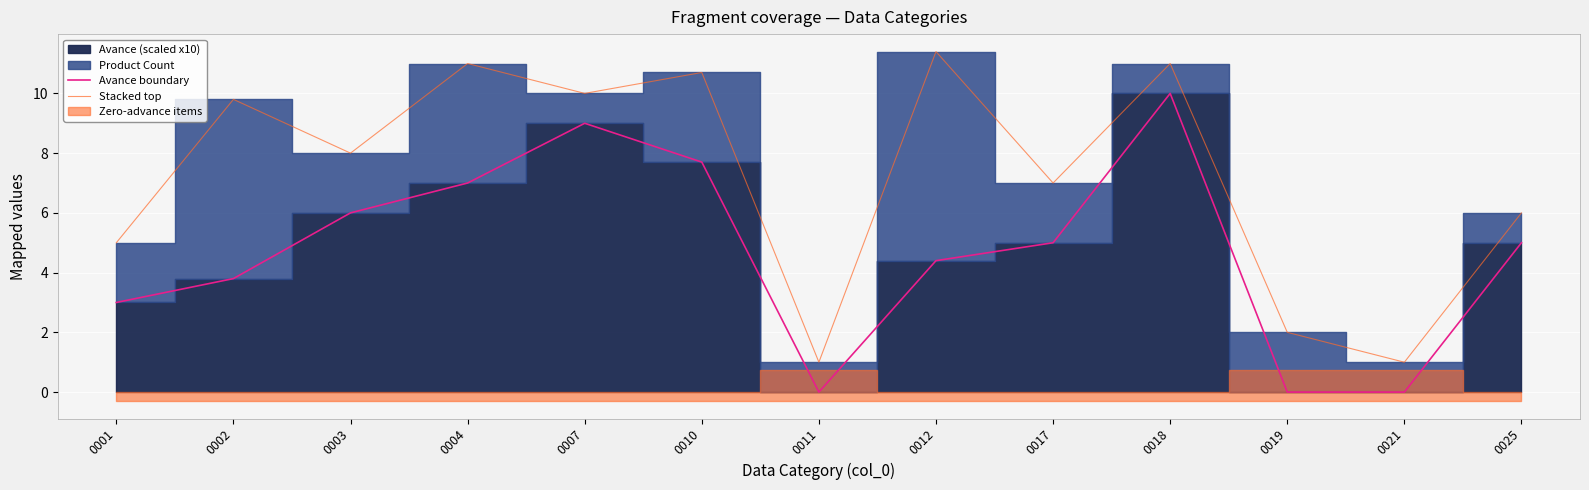

What is the greatest value displayed?

11.4